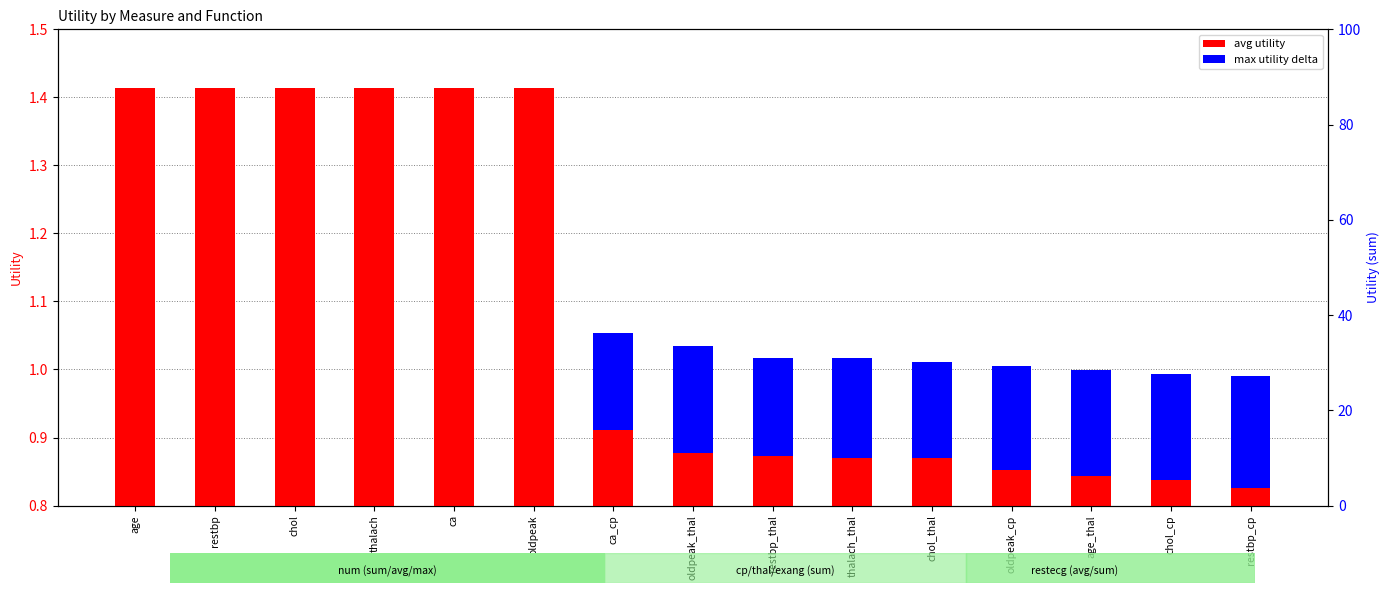

Count the avg utility values in the range 0 to 1.

9